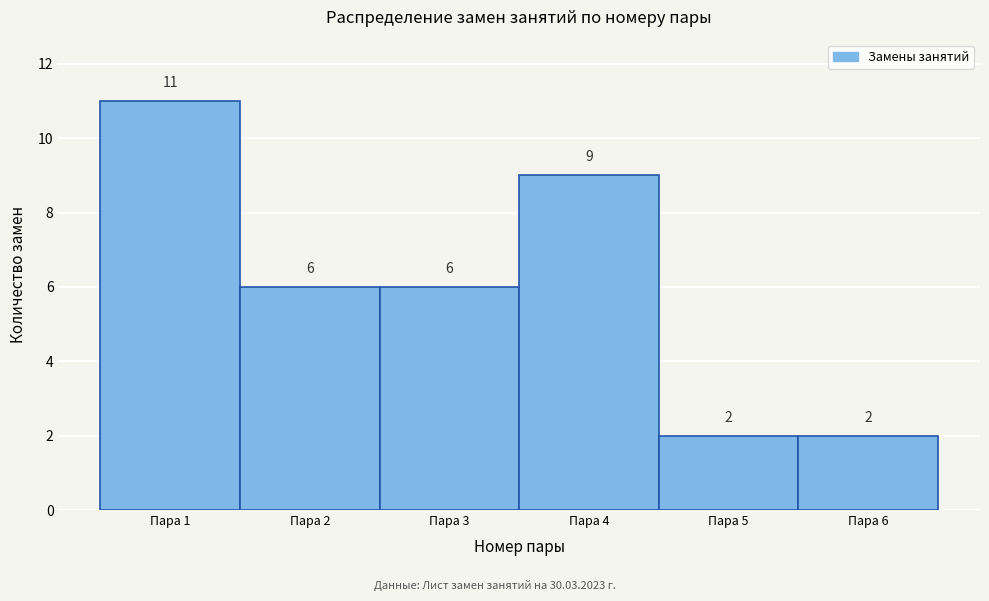

What is the height of the bar covering 5.5 to 6.5 on the x-axis?

2